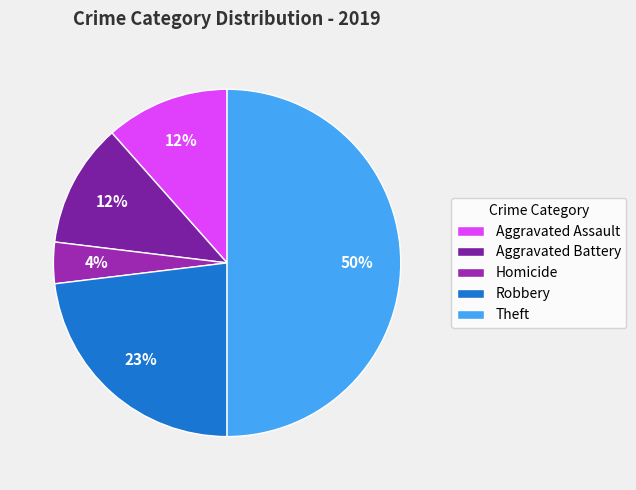

Does Aggravated Battery represent more than half of the total?

No